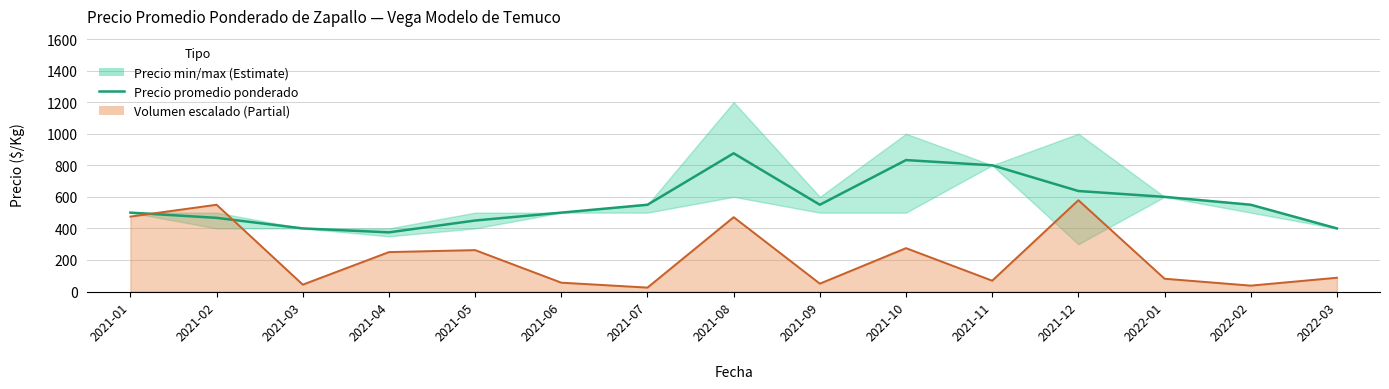

Is it true that Volumen línea equals 471.2 at 2021-08?

True